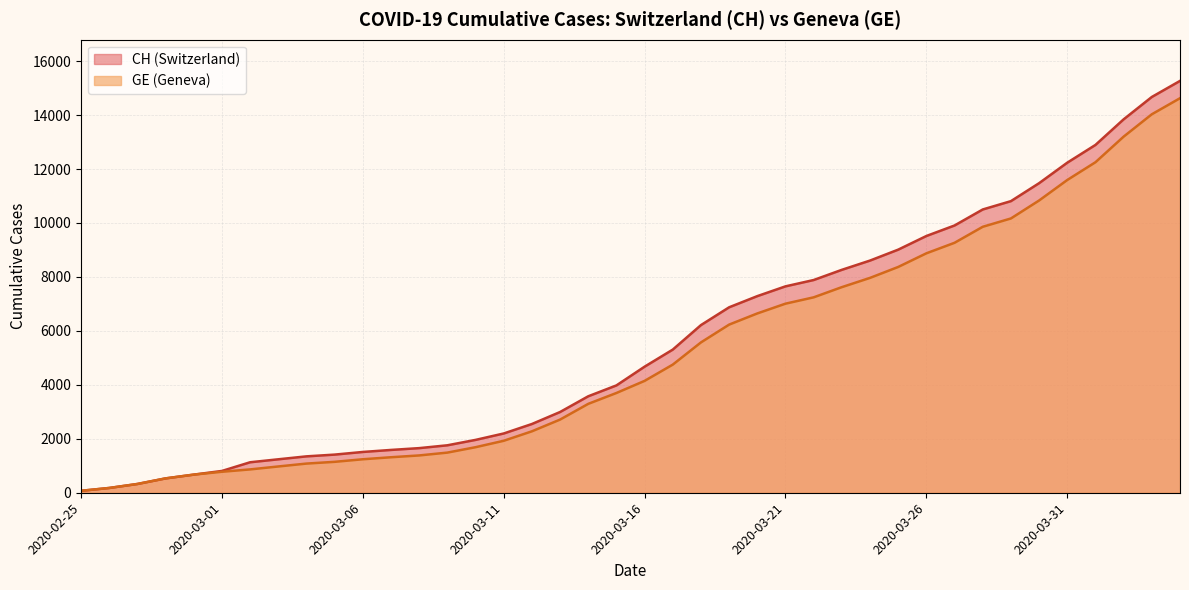

What are all the series names shown in the legend?

CH, GE